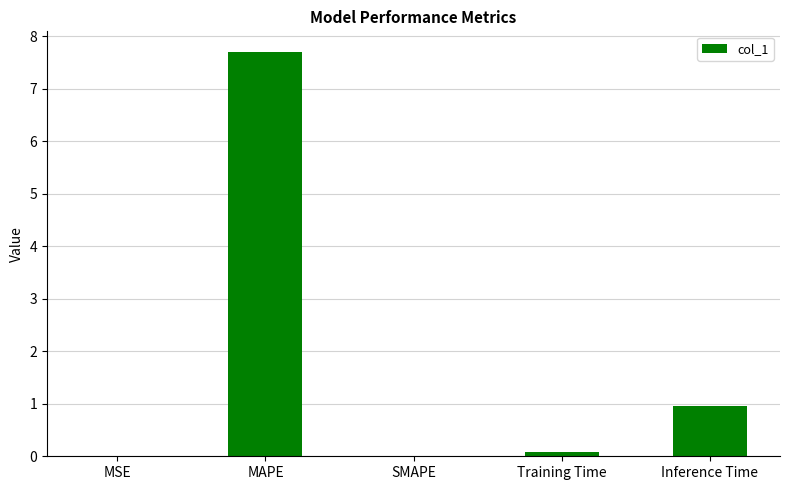

How many series are shown in this chart?

1